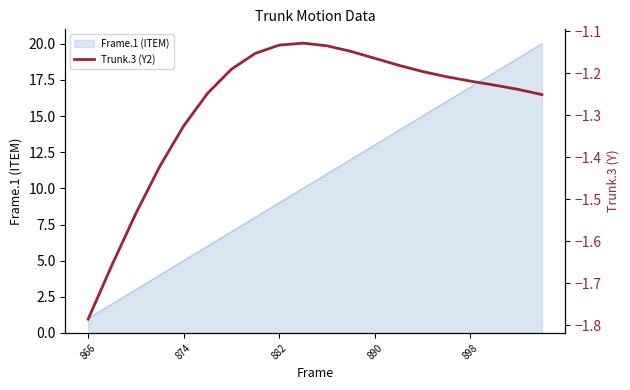

Reading right to left, transcribe all the data shown in this chart.

-1.3	-1.2	-1.2	-1.2	-1.2	-1.2	-1.2	-1.2	-1.1	-1.1	-1.1	-1.1	-1.2	-1.2	-1.2	-1.3	-1.4	-1.5	-1.7	-1.8